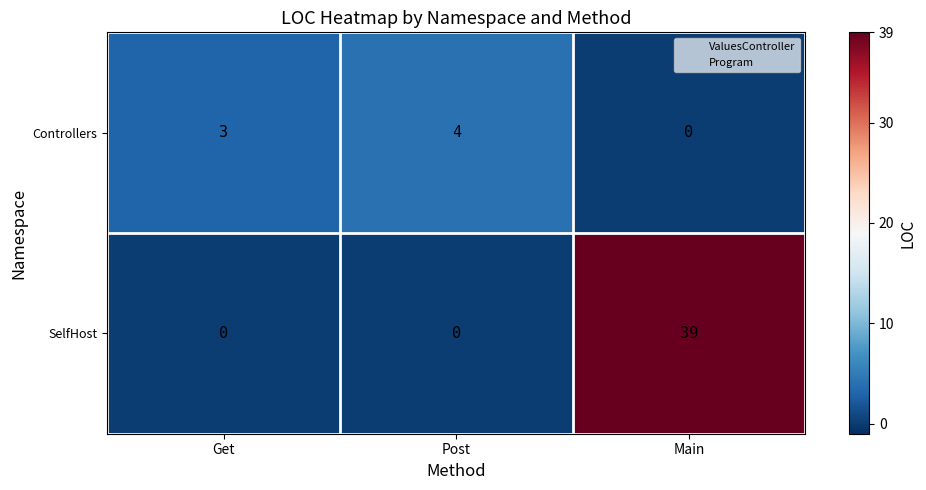

What is the sum of all SelfHost values?

39